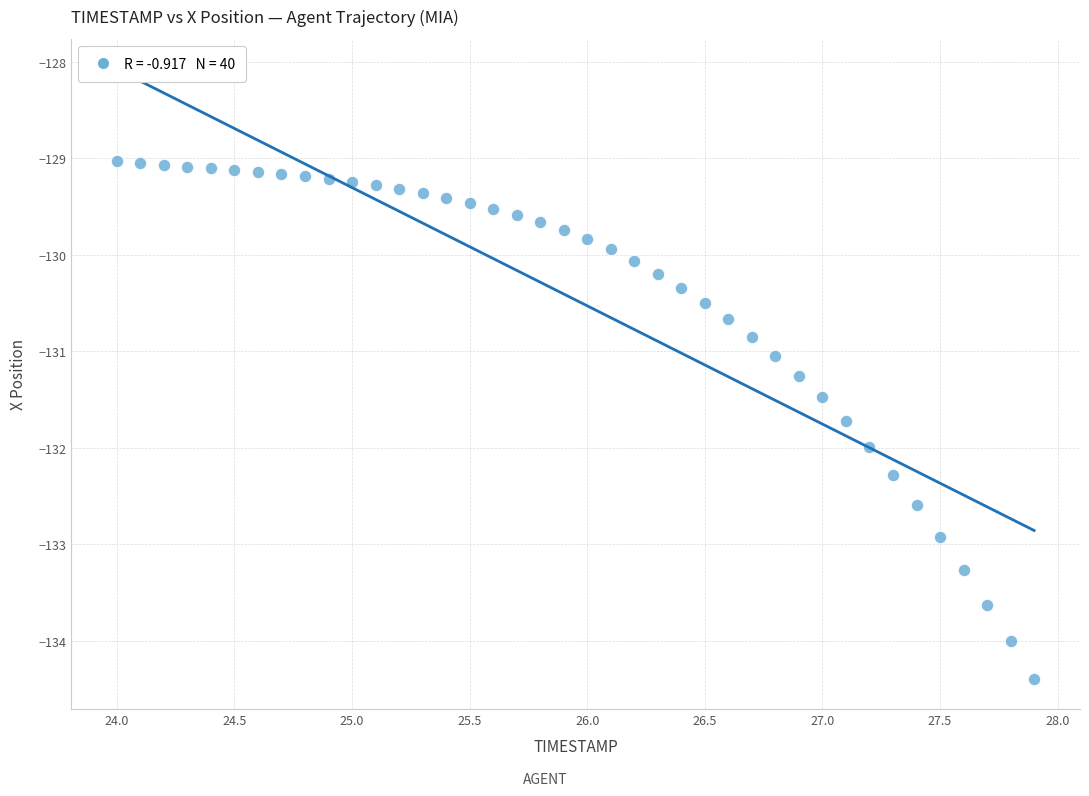

What is the range of Y values (max minus min)?

5.4